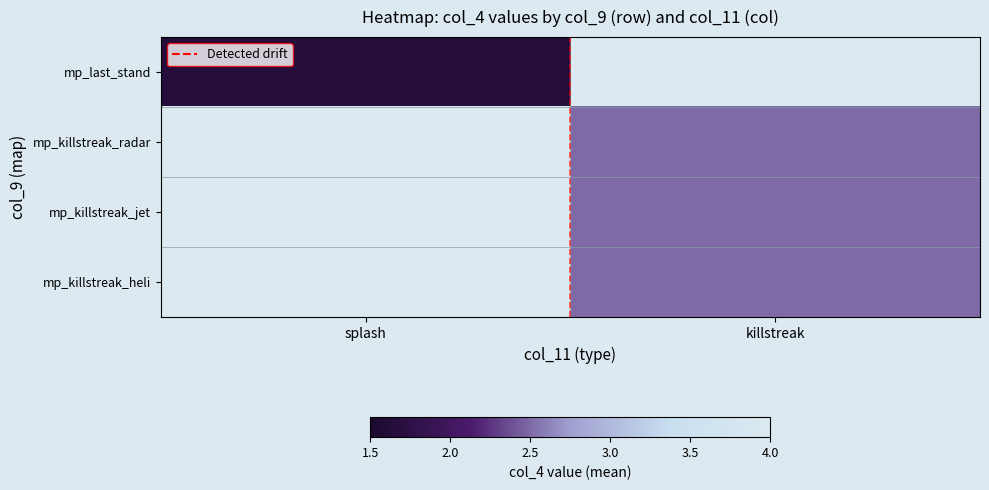

Is the value of mp_killstreak_heli at killstreak greater than the value of mp_last_stand at splash?

Yes